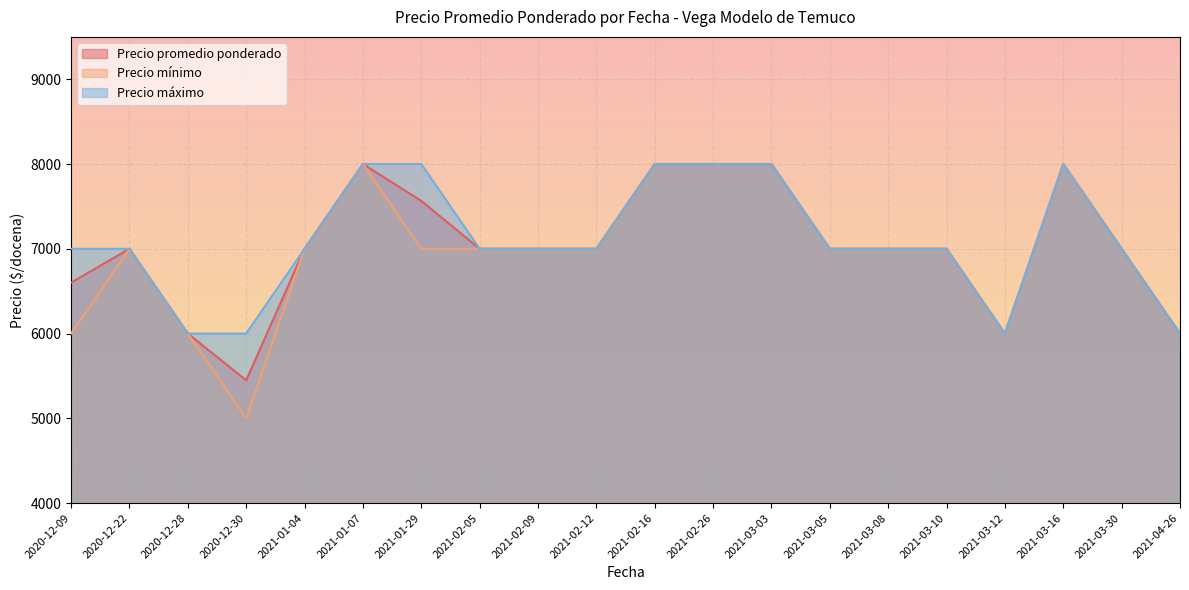

What are all the series names shown in the legend?

Precio promedio ponderado, Precio mínimo, Precio máximo